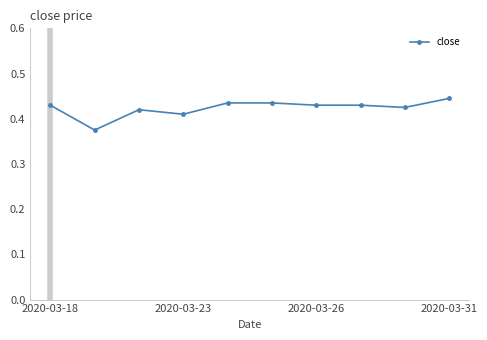

True or false: the data has more than 0 interior local peaks.

True